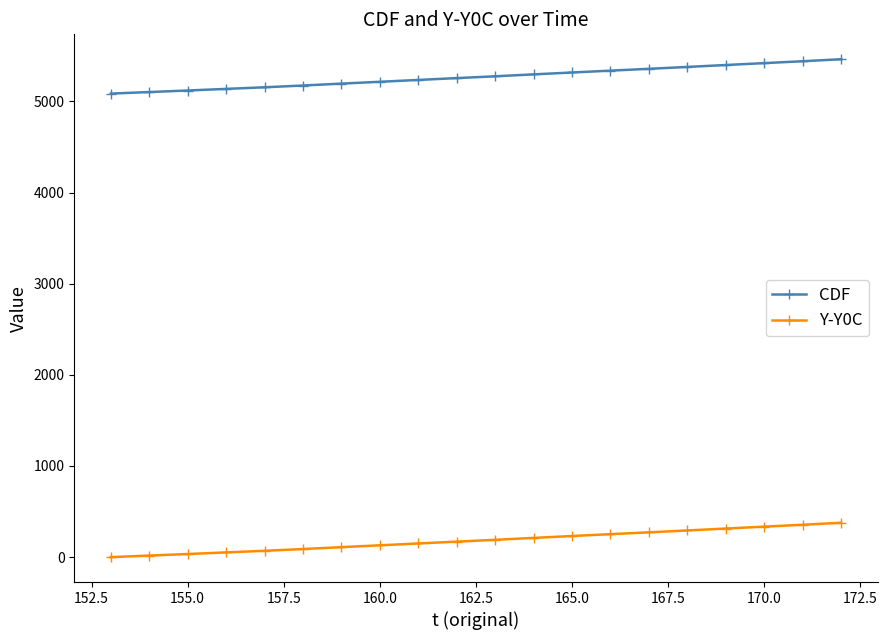

True or false: CDF and Y-Y0C cross at least once.

False